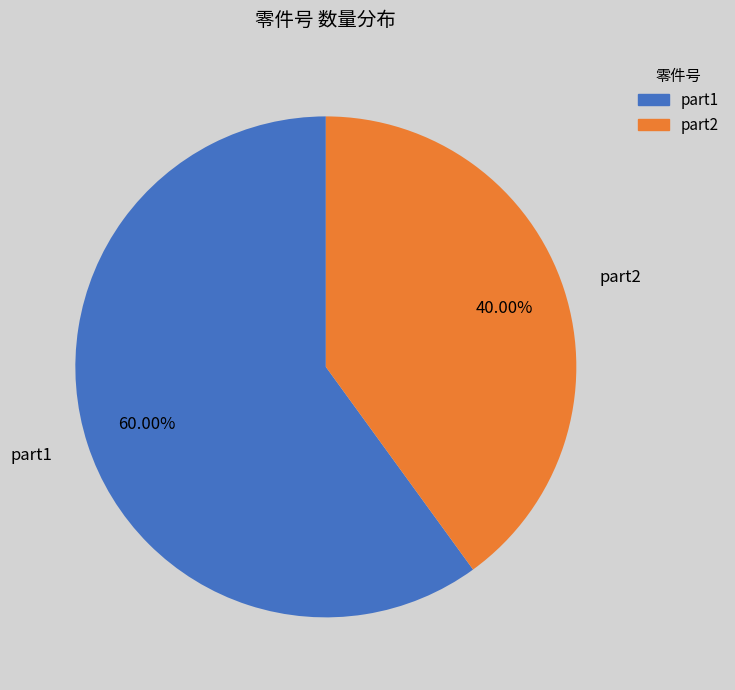

Combined, do part2 and part1 account for over 50%?

Yes